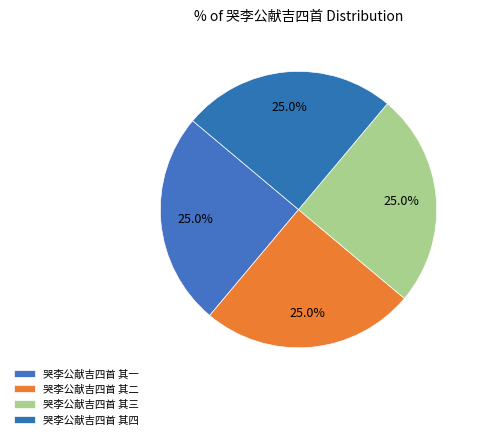

Count the number of slices in the pie.

4